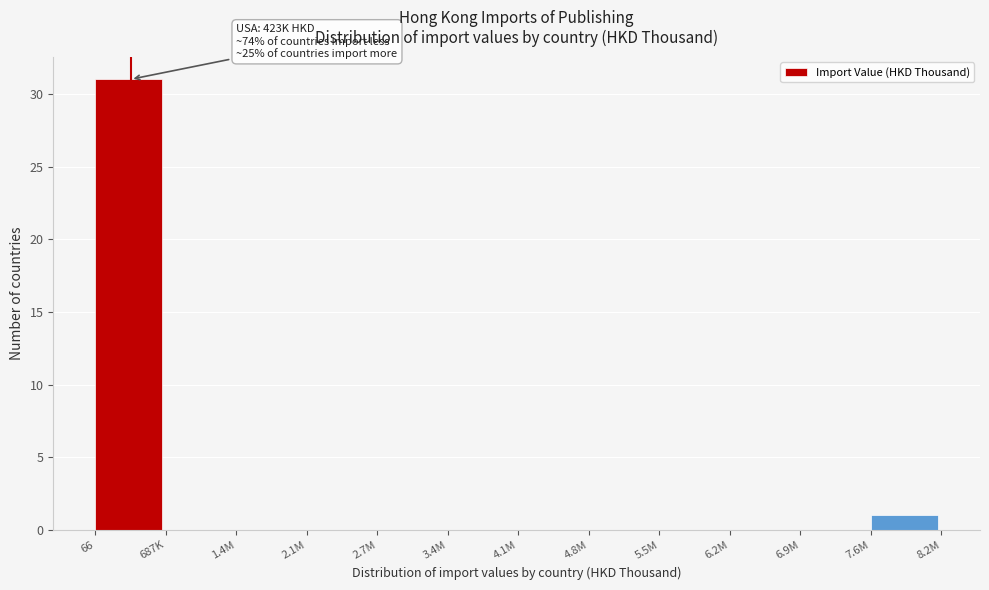

Reading left to right, what are all the values shown in this chart?

66=31	687K=0	1.4M=0	2.1M=0	2.7M=0	3.4M=0	4.1M=0	4.8M=0	5.5M=0	6.2M=0	6.9M=0	7.6M=1